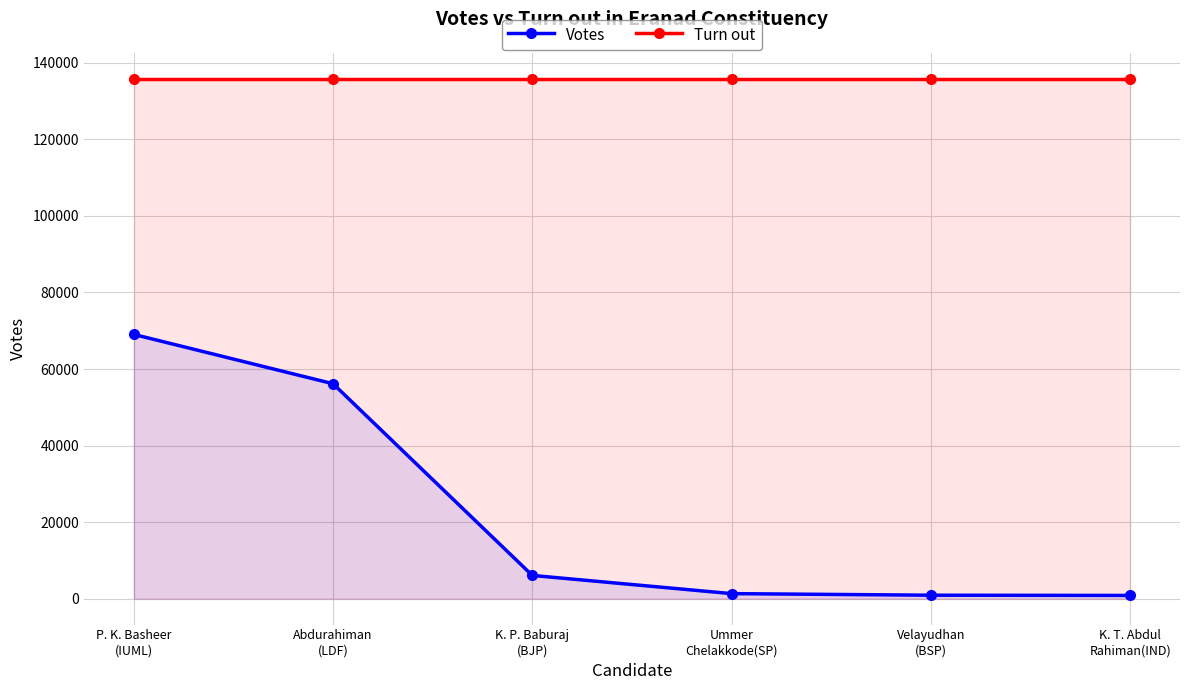

What is the difference between the Votes values at Abdurahiman
(LDF) and P. K. Basheer
(IUML)?

12893